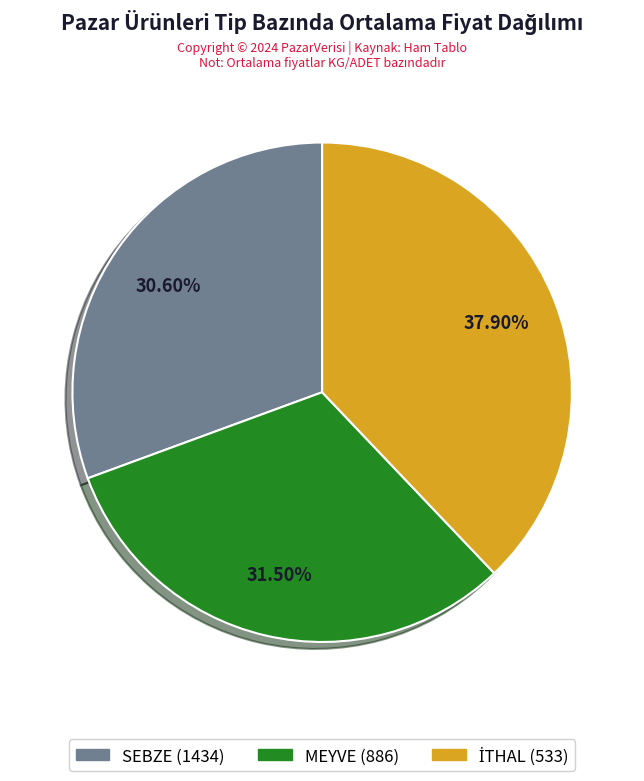

What is the smallest slice in the pie chart?

SEBZE